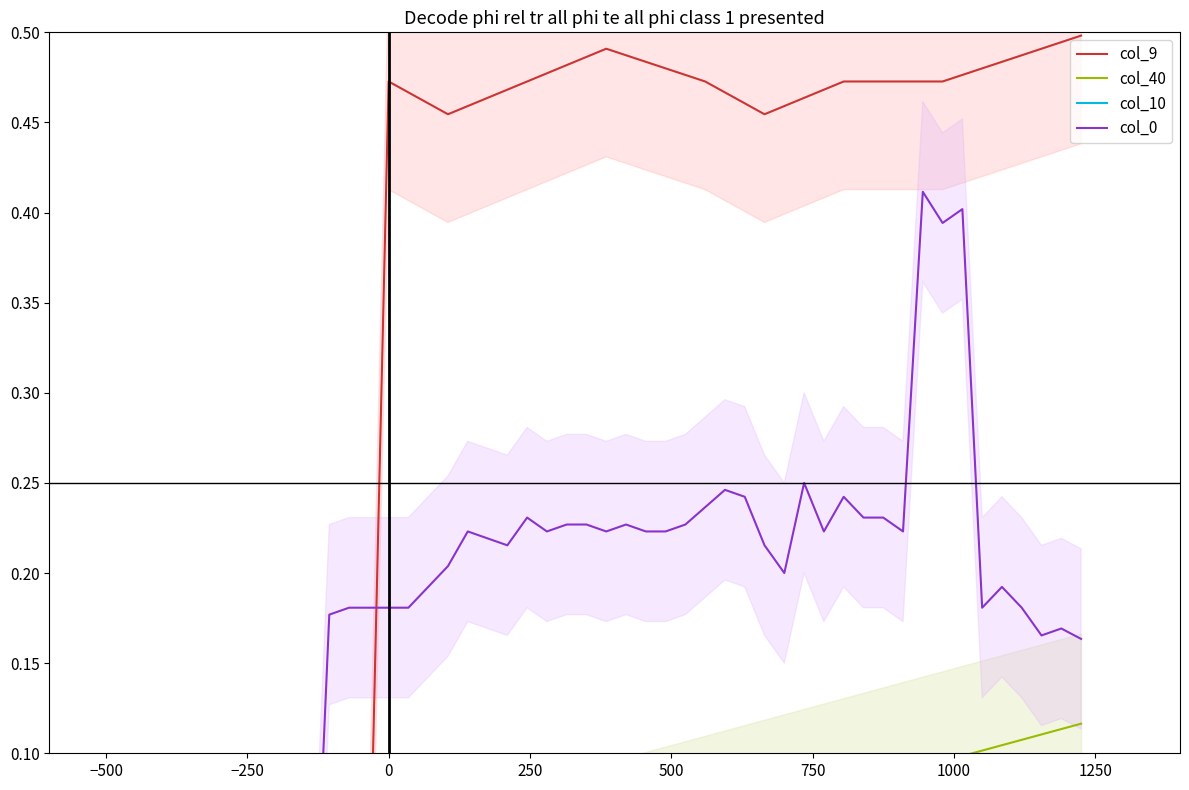

How many positive values does the col_0 series have?

39